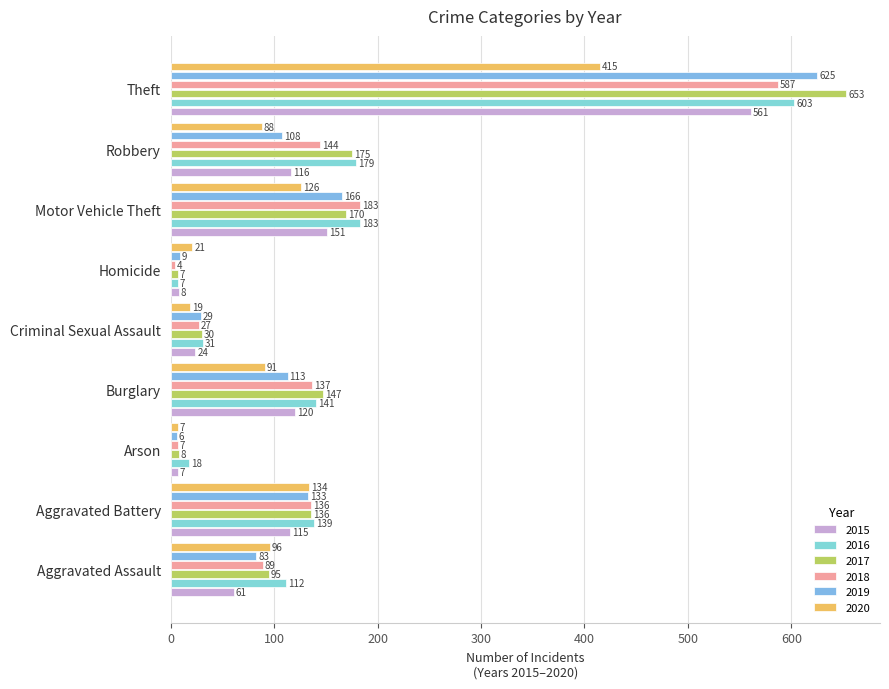

How many distinct data groups are displayed?

6